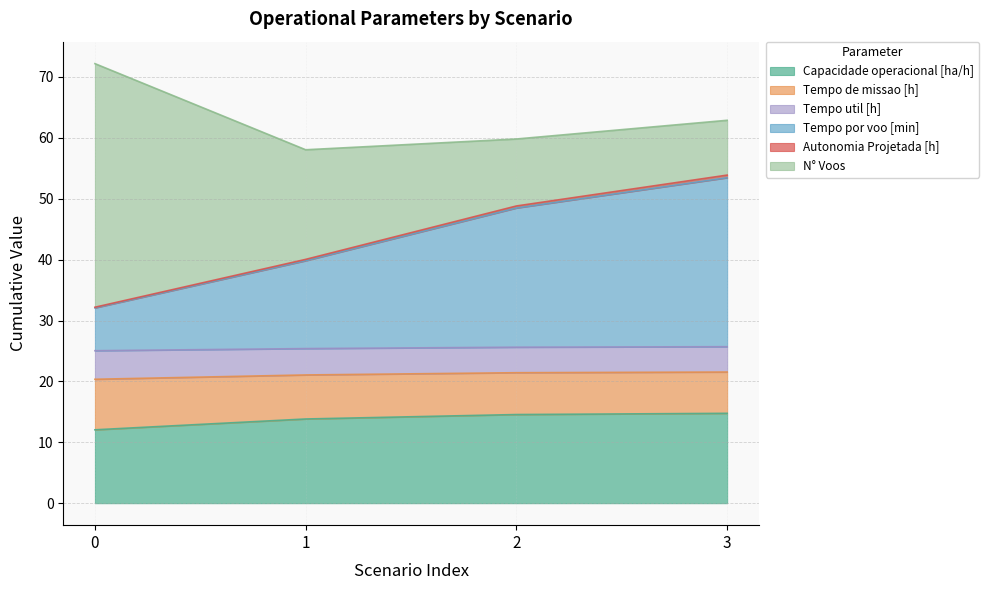

What is the difference between the Tempo de missao [h] values at 0 and 3?

1.2